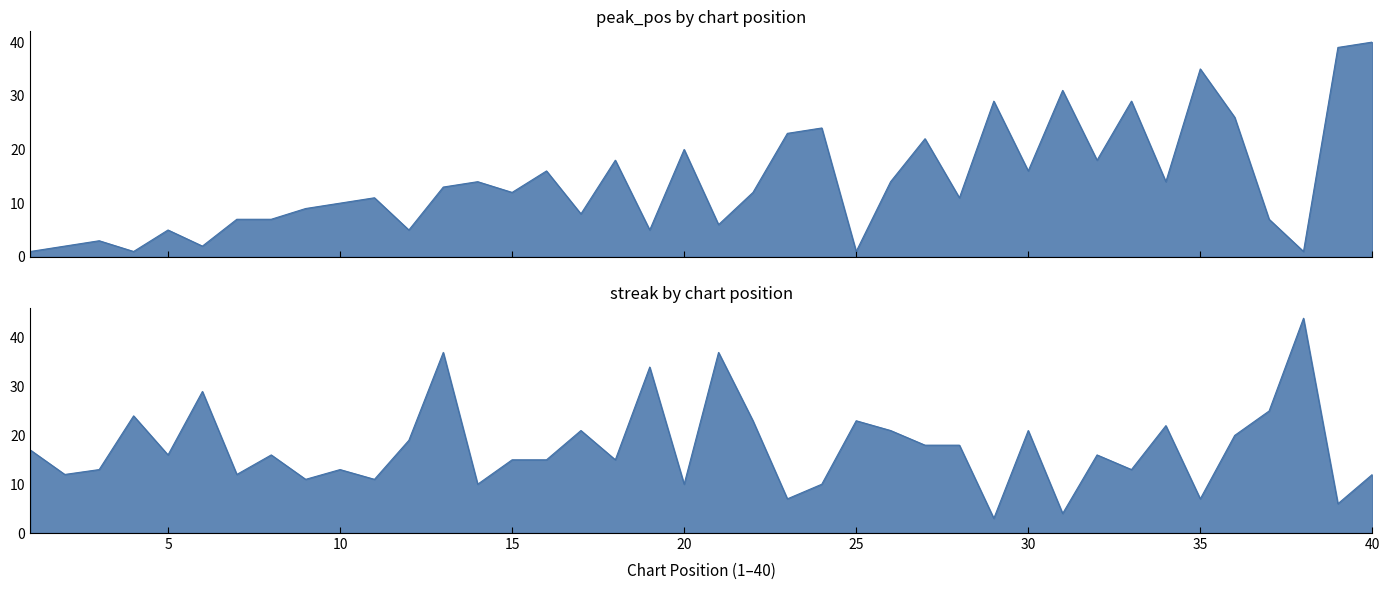

After their last crossing, which series has the higher values: peak_pos or streak?

peak_pos